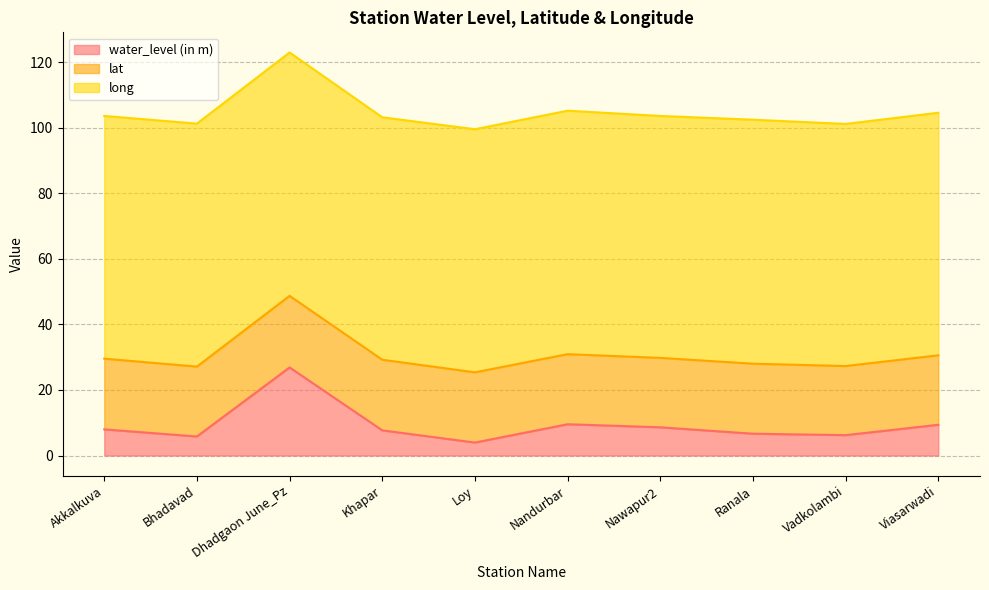

Rank the series at Akkalkuva from highest to lowest value.

long, lat, water_level (in m)